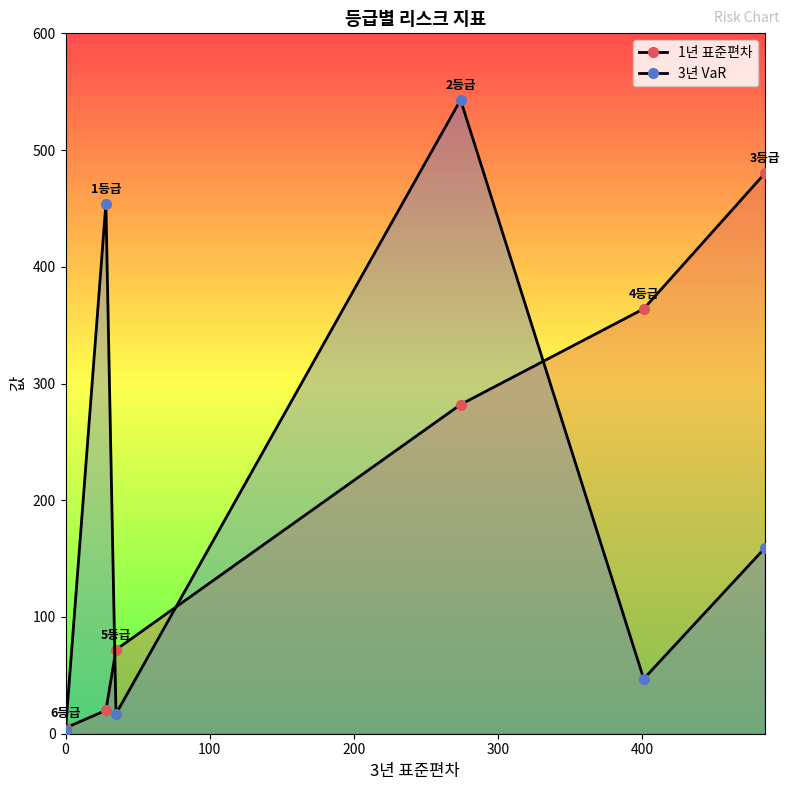

Reading left to right, list all the values displayed in this chart.

1년 표준편차: 5	20	72	282	364	480
3년 VaR: 3	454	17	543	47	159